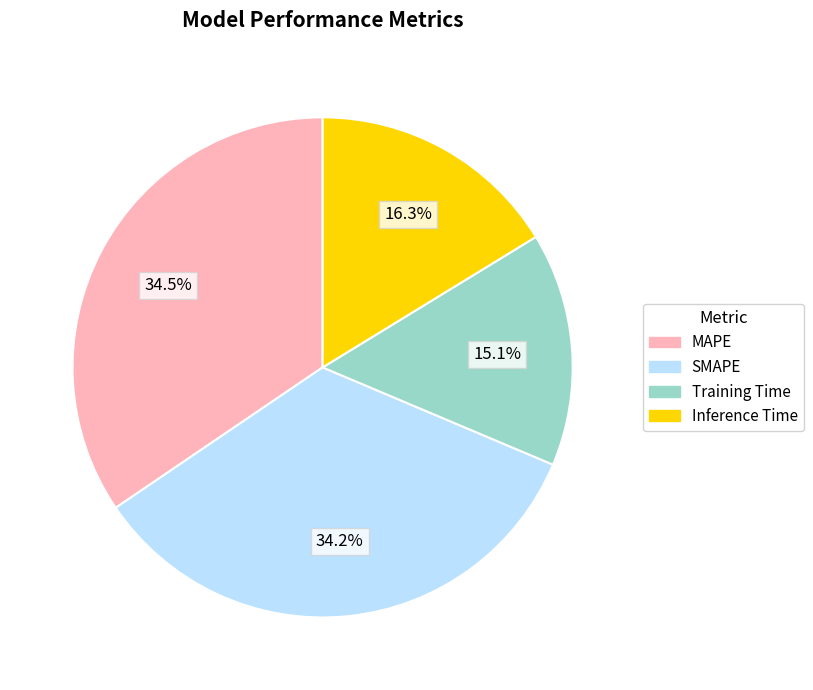

Which slice is the smallest?

Training Time